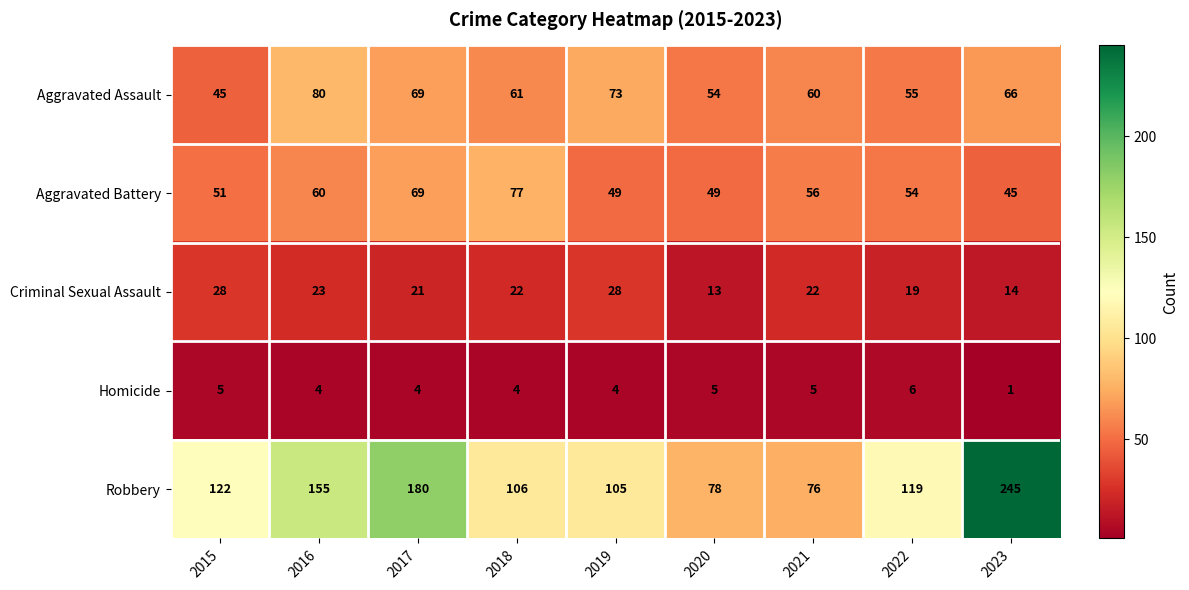

What is the total value across all series at 2017?

343